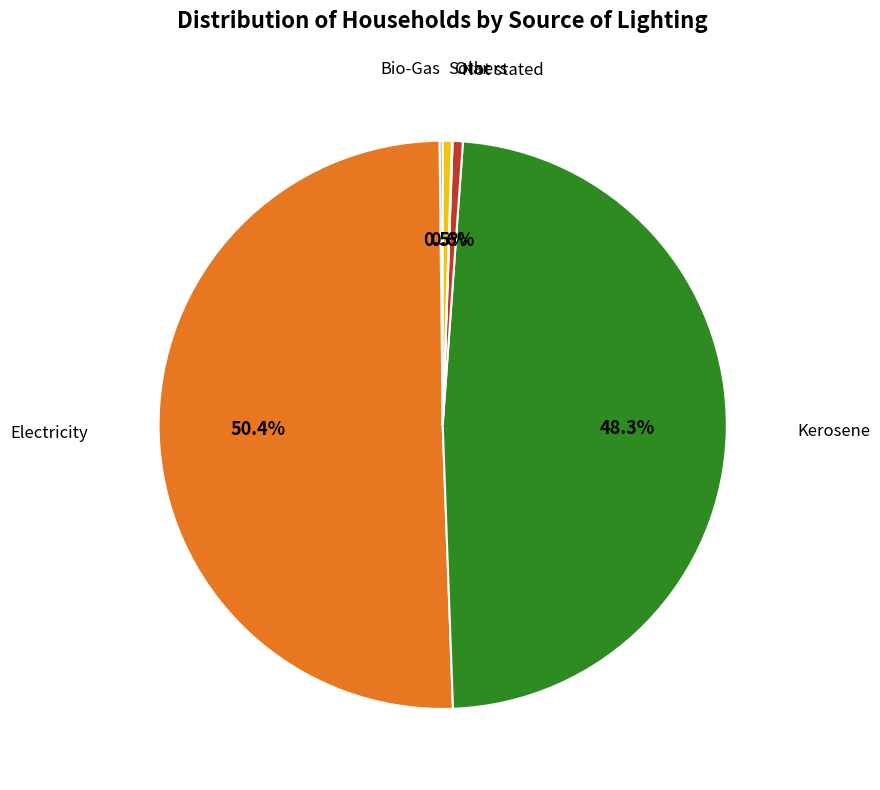

What is the largest slice in the pie chart?

Electricity